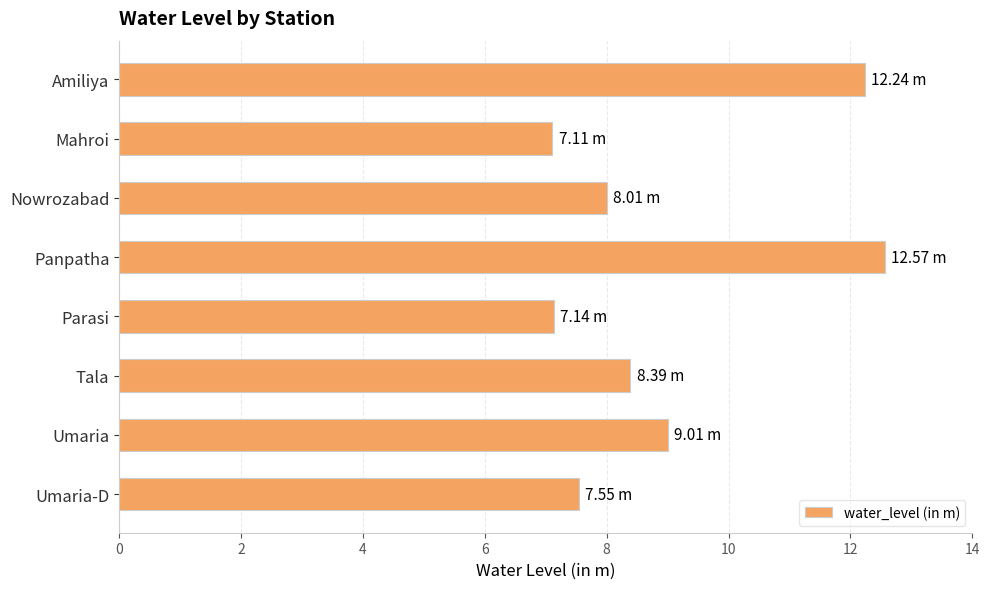

What is the label of the 7th bar from the bottom?

Mahroi